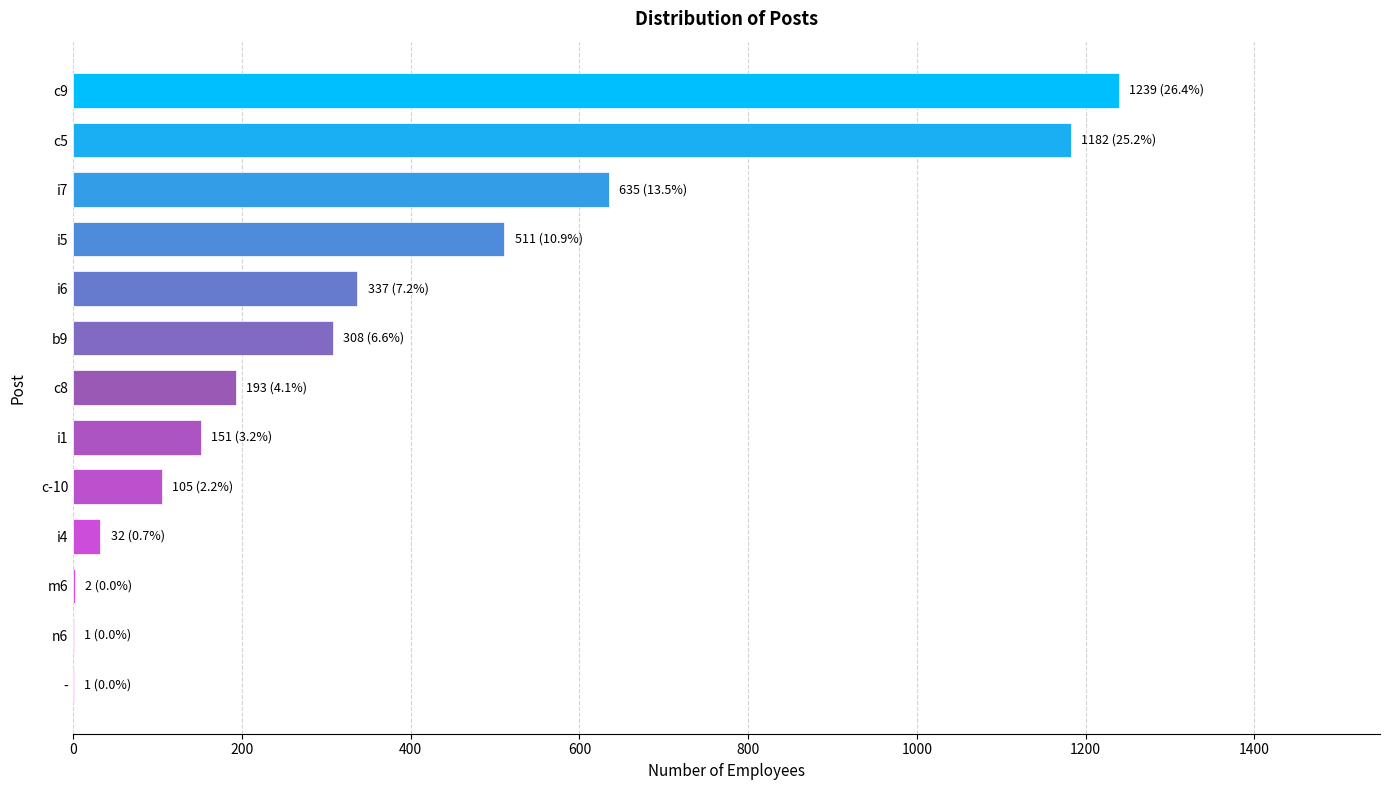

Which category has the highest value across all series?

c9